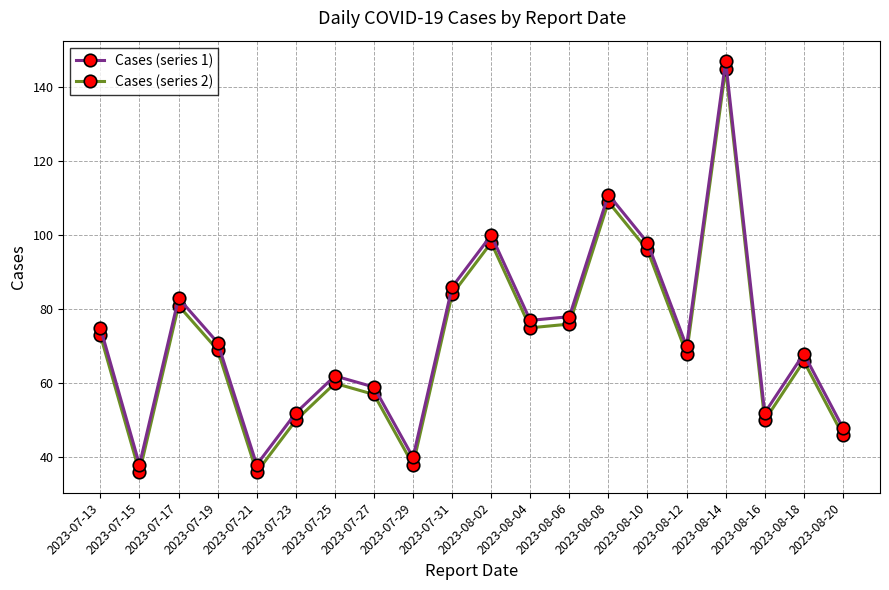

What position from the right is 2023-07-29?

12